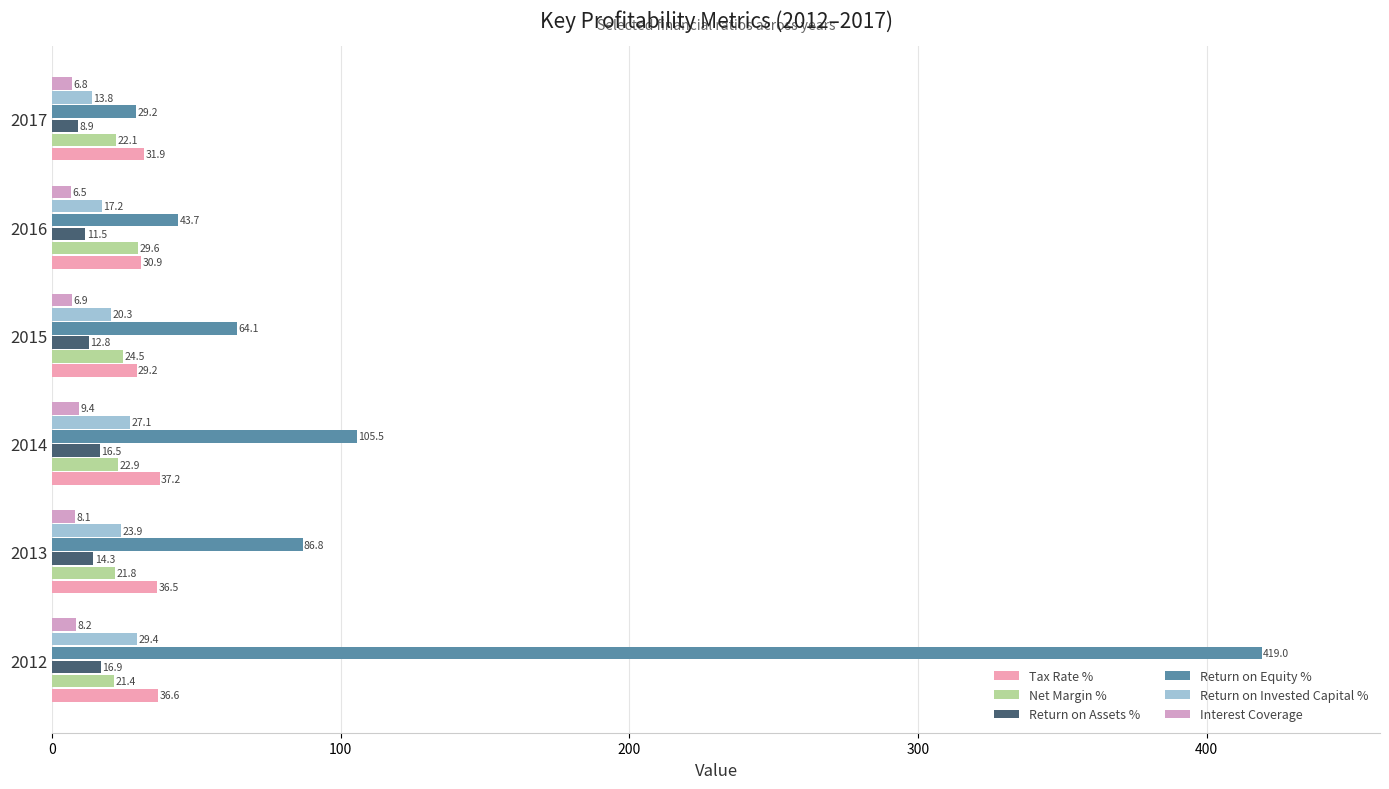

What is the average value of the Return on Assets % series?

13.5